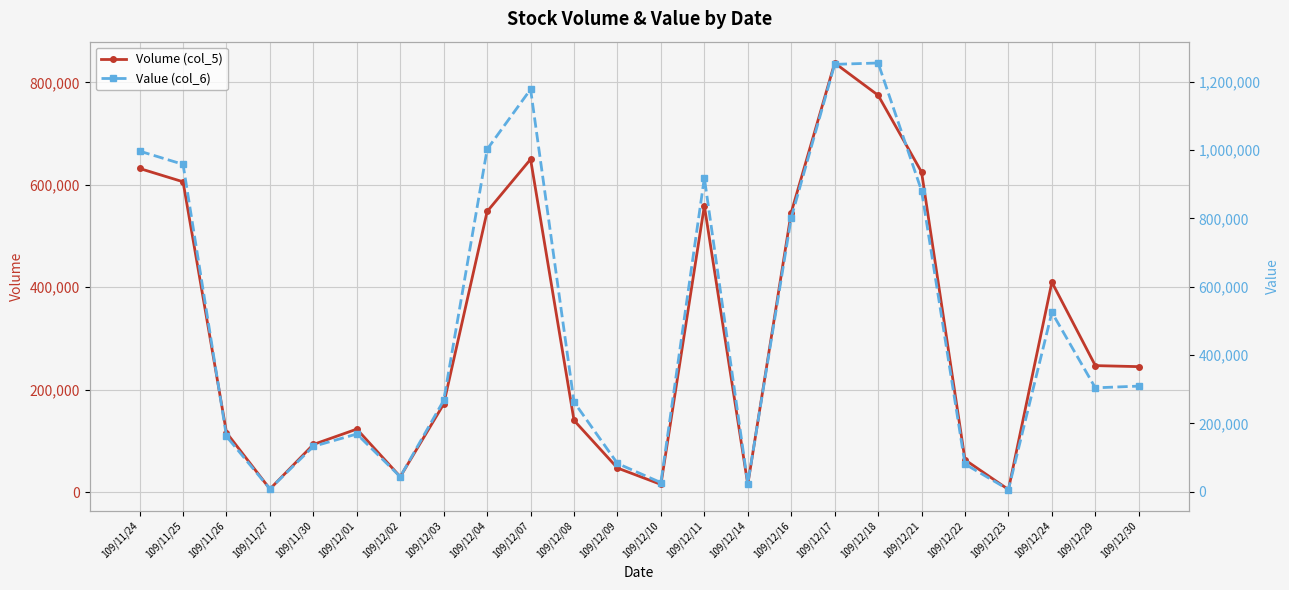

At which category is the sum across all series the highest?

109/12/17